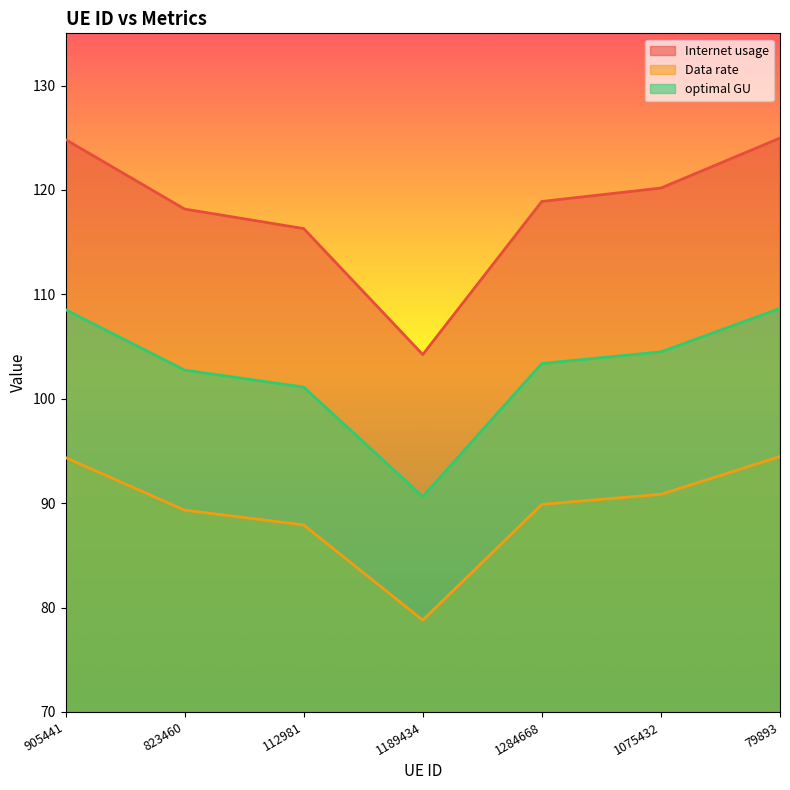

Is it true that Data rate equals 50.4 at 1284668?

False